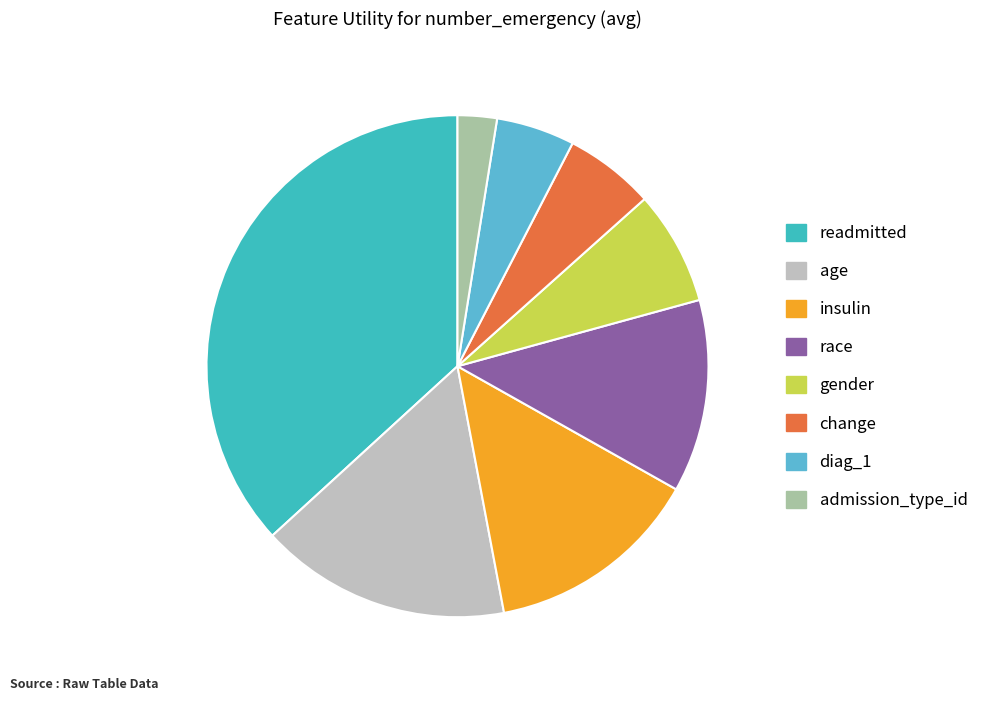

Between gender and change, which is larger?

gender